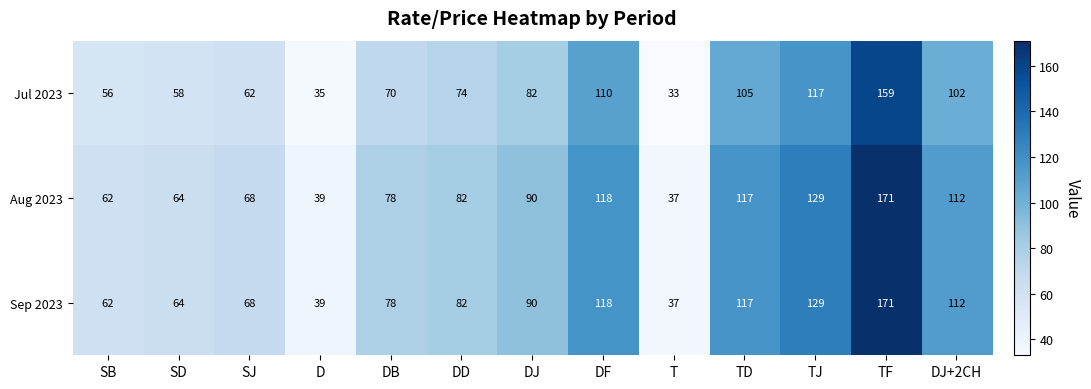

The Jul 2023 series shows 30 at SJ. True or false?

False